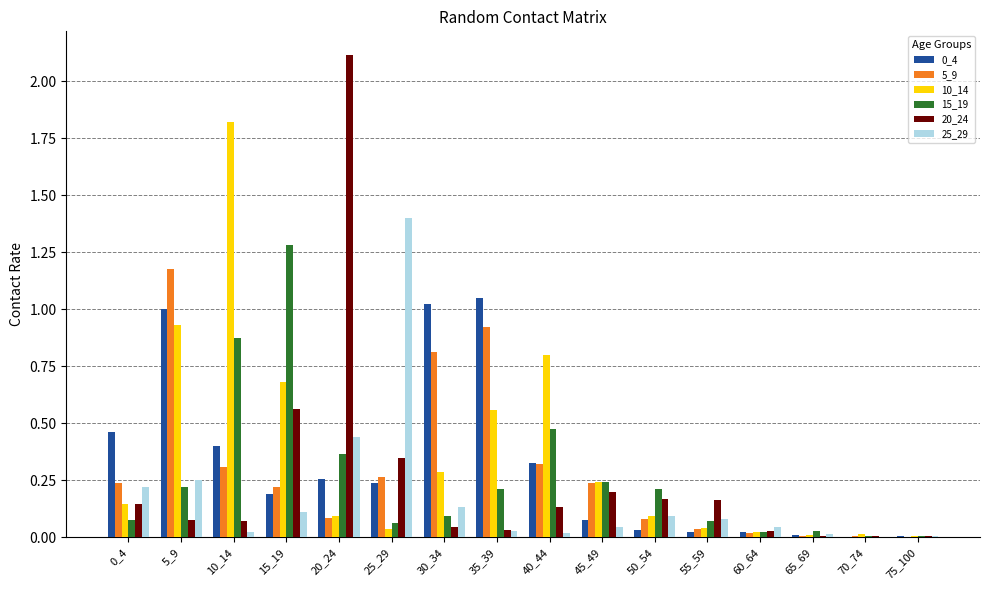

True or false: 10_14 has a value of 0.1 at 0_4.

True